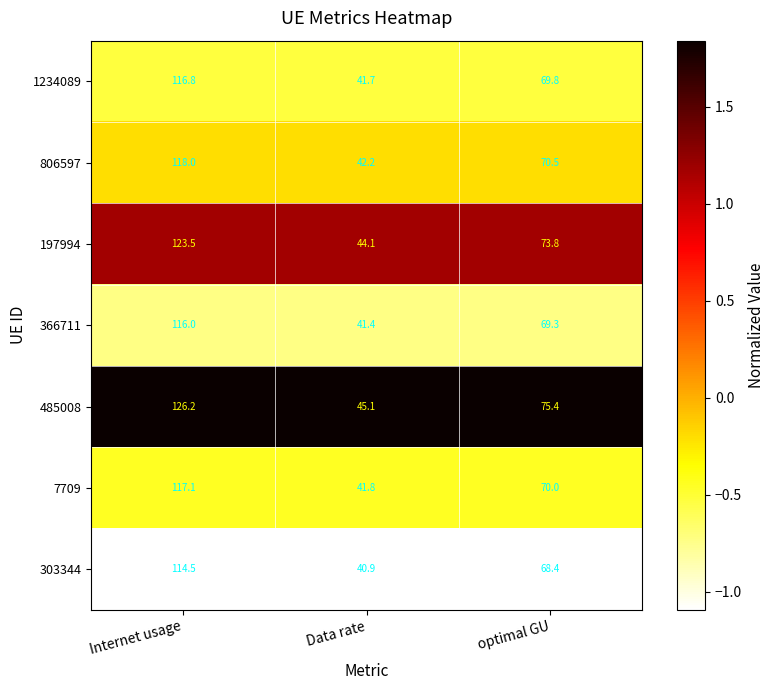

Which series has the largest total across all categories?

485008